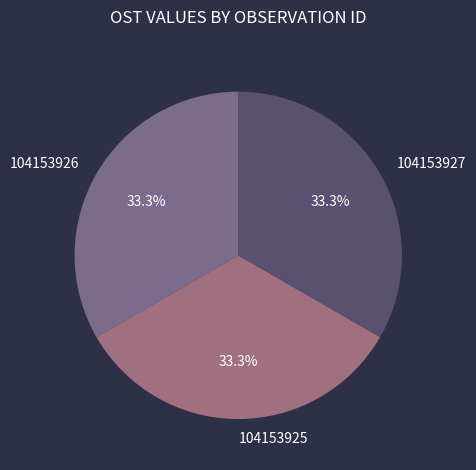

Does 104153926 represent more than half of the total?

No